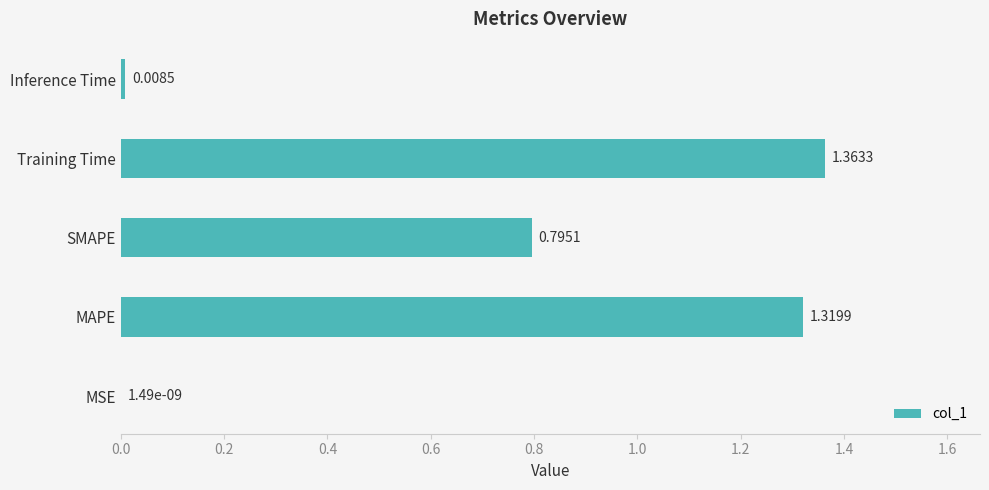

How many distinct data groups are displayed?

1